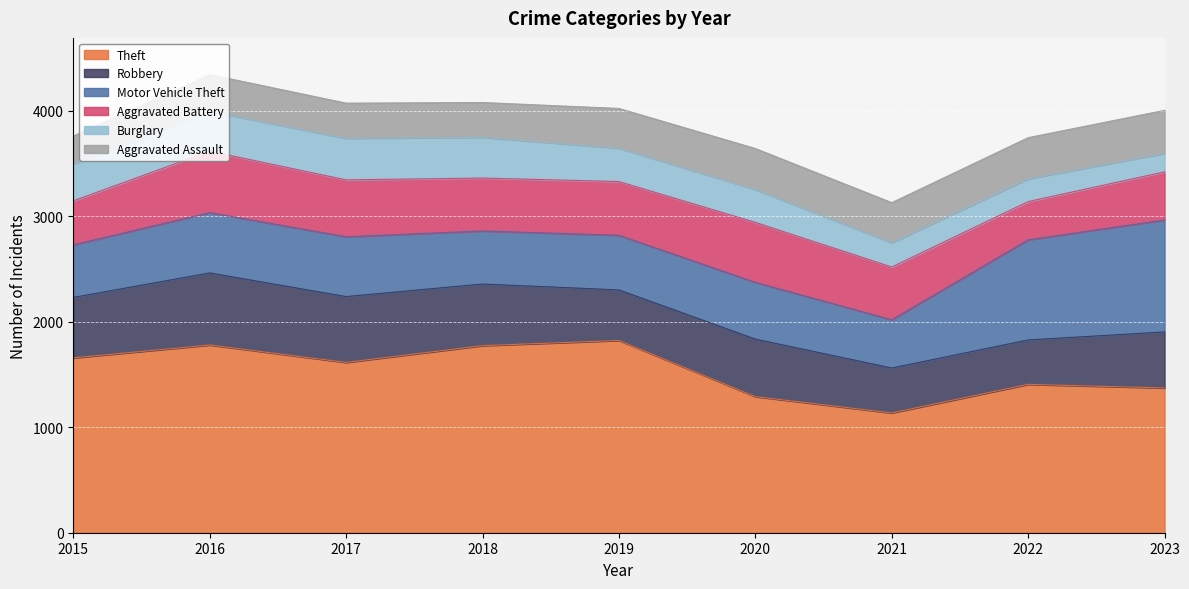

What is the difference between the highest and lowest values at 2019?

1506